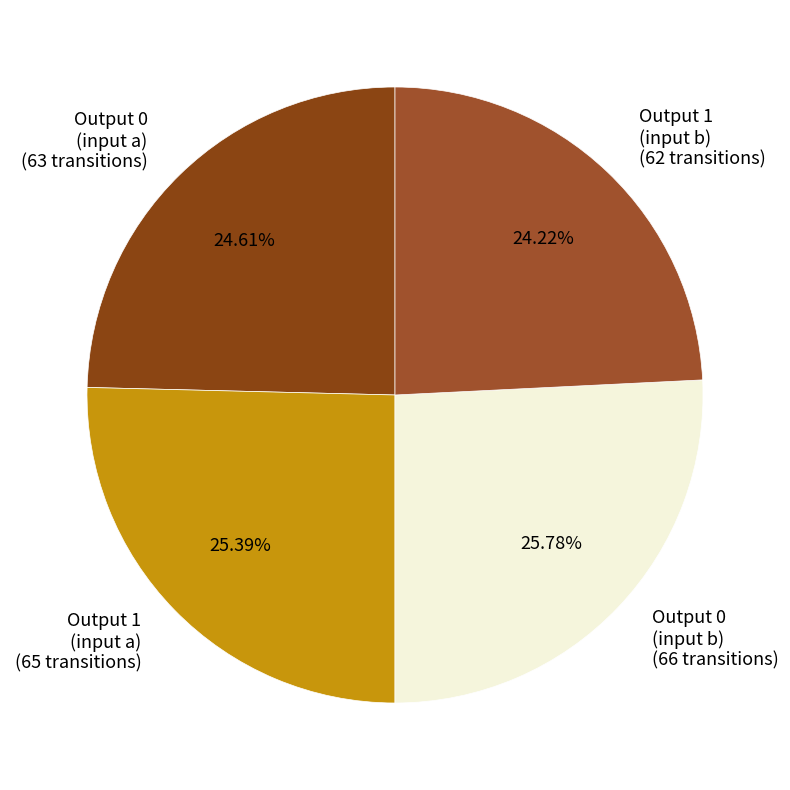

To the nearest percent, what is the average slice percentage?

25%